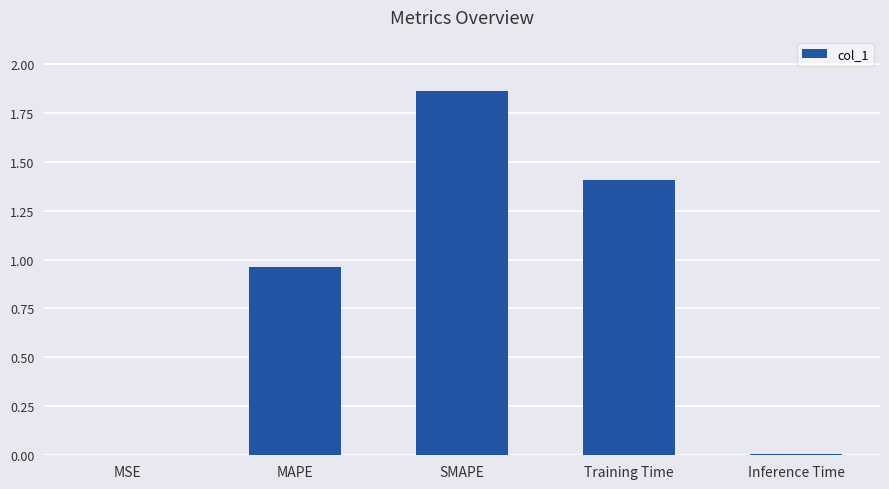

What is the sum of all values?

4.2